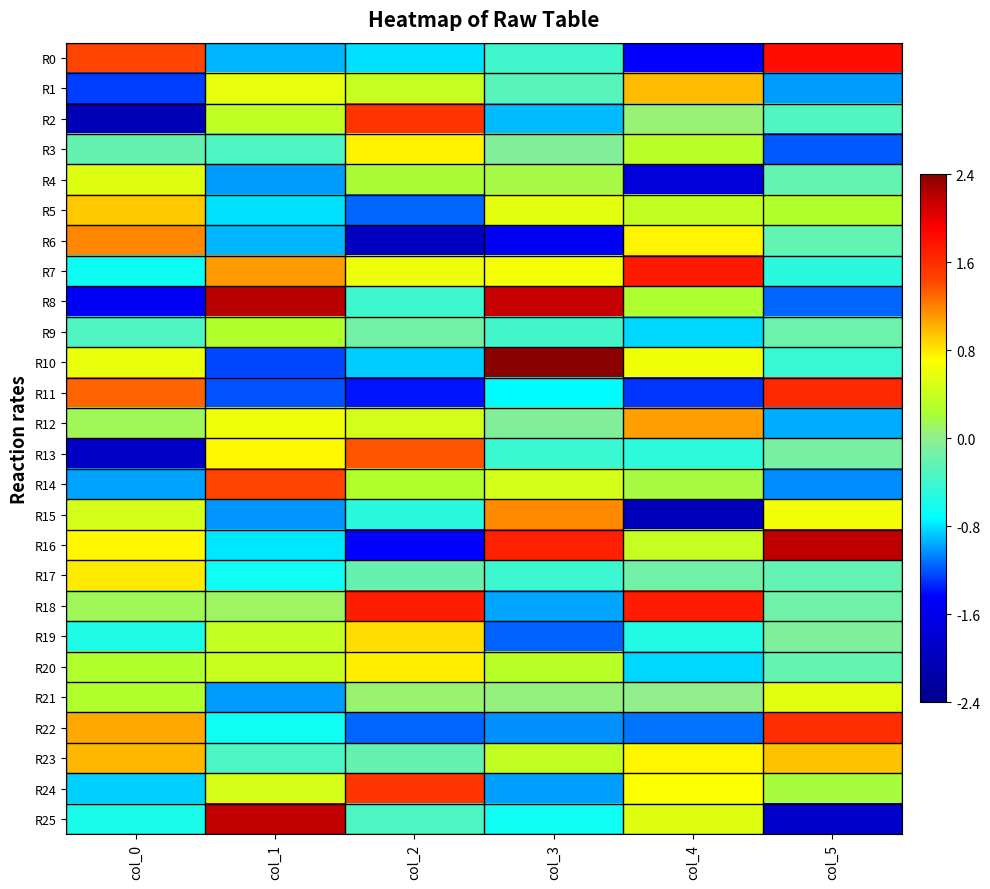

Which label corresponds to the smallest value in the chart?

col_0